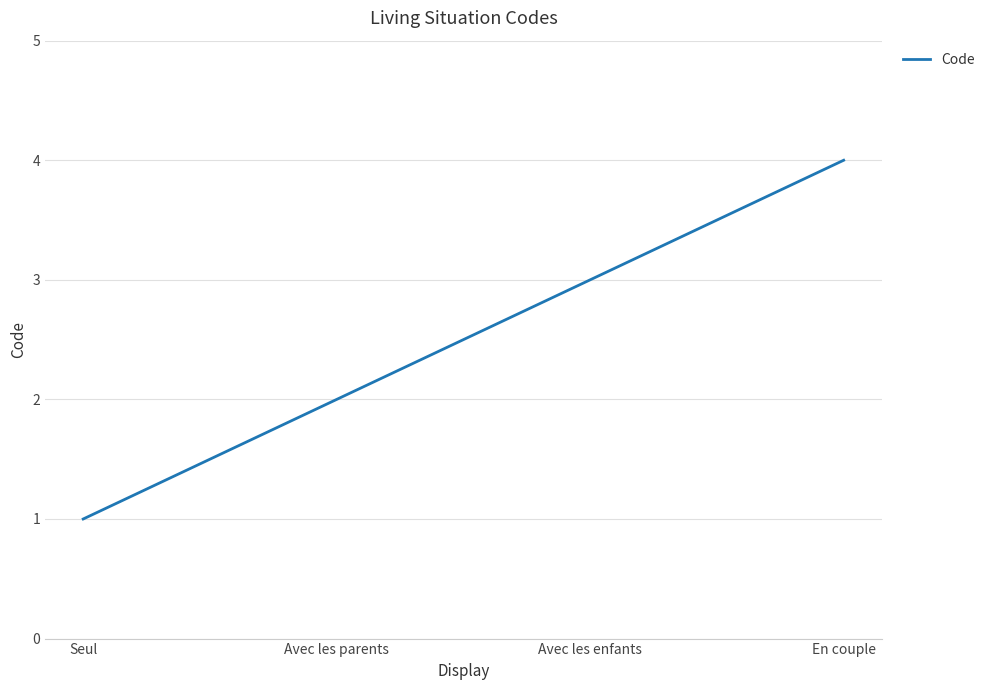

Is it true that the value at Avec les parents is 2?

True